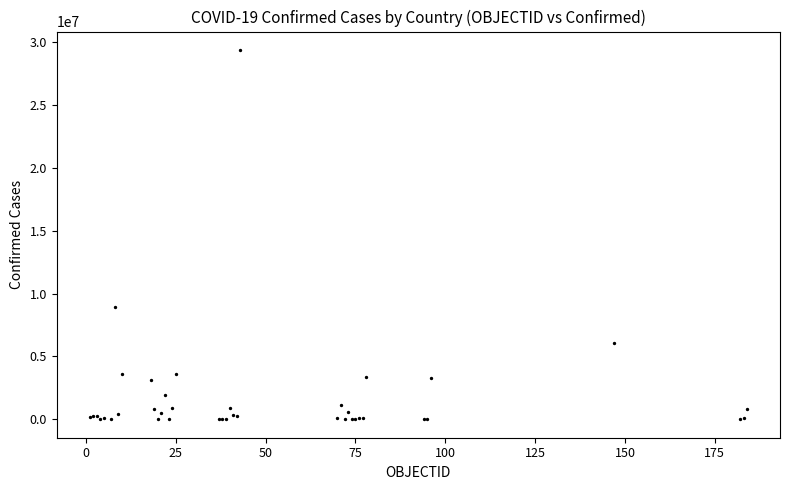

What Y value in the scatter plot is closest to 14684142?

8970196